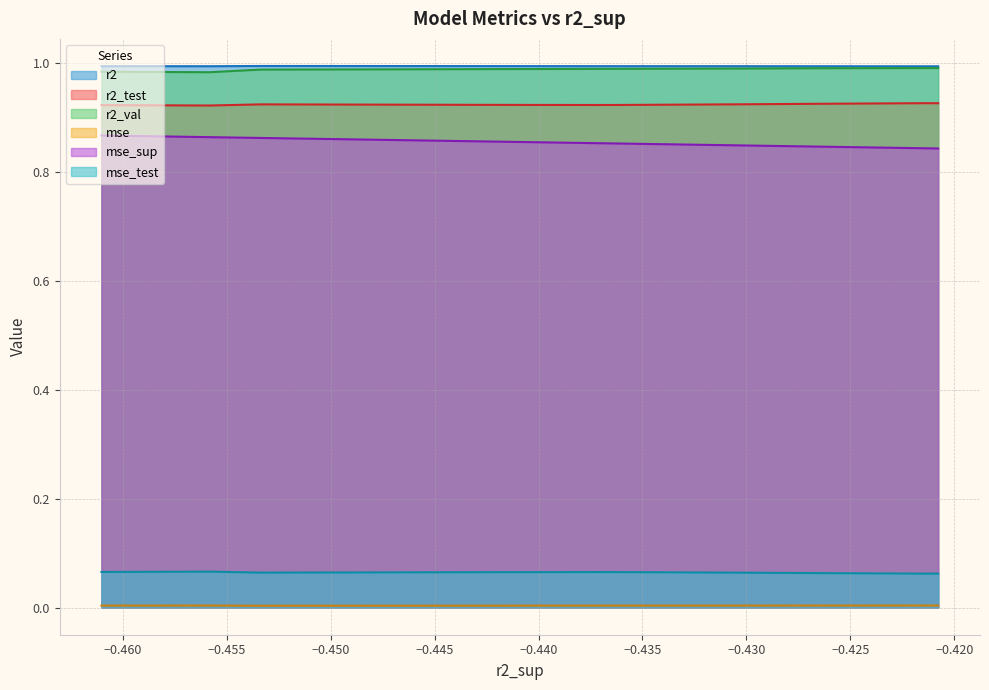

The mse_test series shows 0.1 at model_1_31_1. True or false?

True